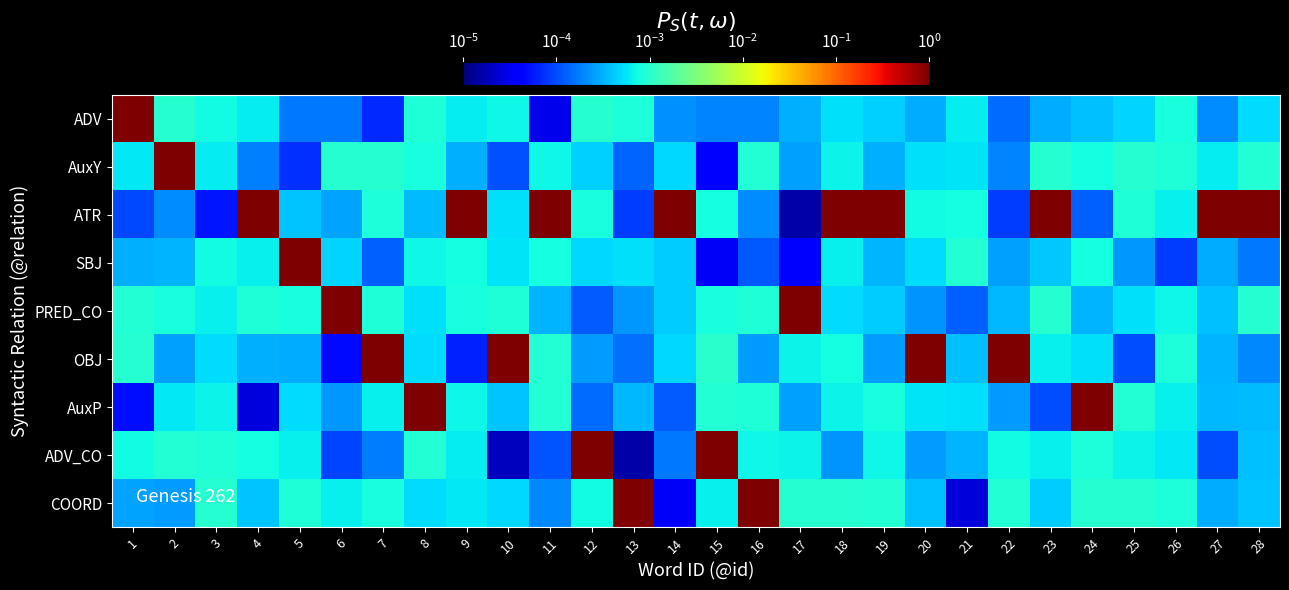

Rank the series at 3 from lowest to highest value.

ATR, OBJ, AuxY, PRED_CO, AuxP, SBJ, ADV, ADV_CO, COORD